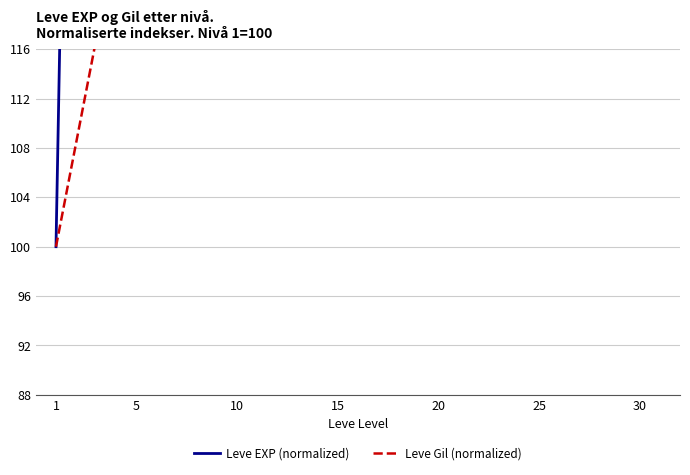

How many lines are shown in the chart?

2